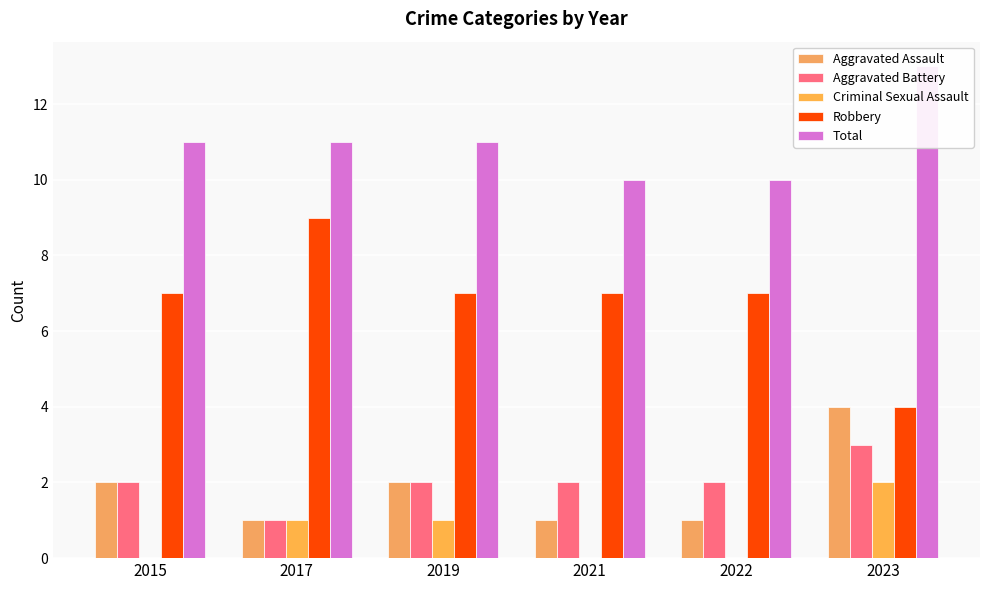

Reading left to right, transcribe all the data shown in this chart.

Aggravated Assault: 2	1	2	1	1	4
Aggravated Battery: 2	1	2	2	2	3
Criminal Sexual Assault: 0	1	1	0	0	2
Robbery: 7	9	7	7	7	4
Total: 11	11	11	10	10	13